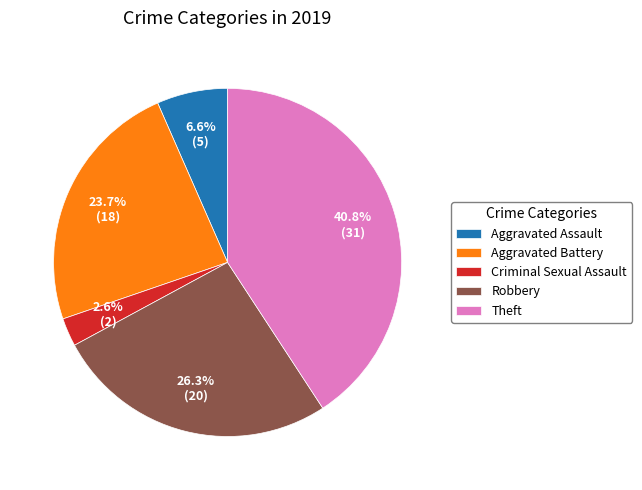

Rank the categories by value from lowest to highest.

Criminal Sexual Assault, Aggravated Assault, Aggravated Battery, Robbery, Theft